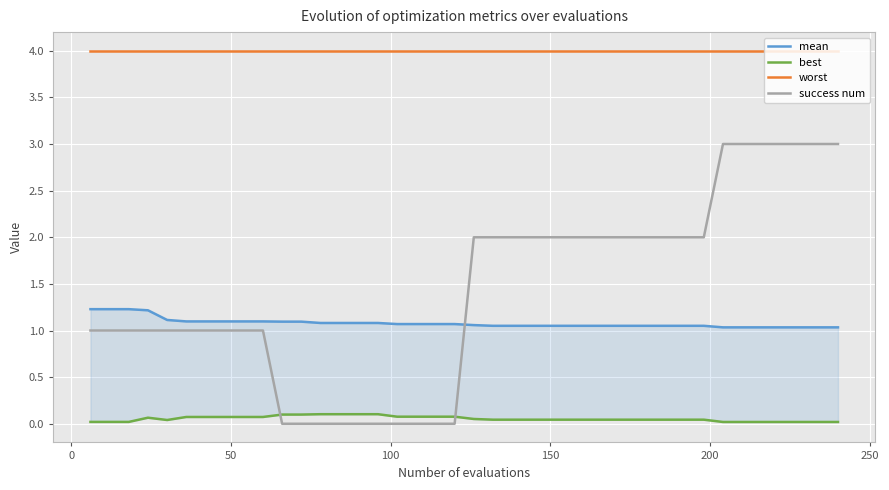

True or false: worst and success num intersect in this chart.

False